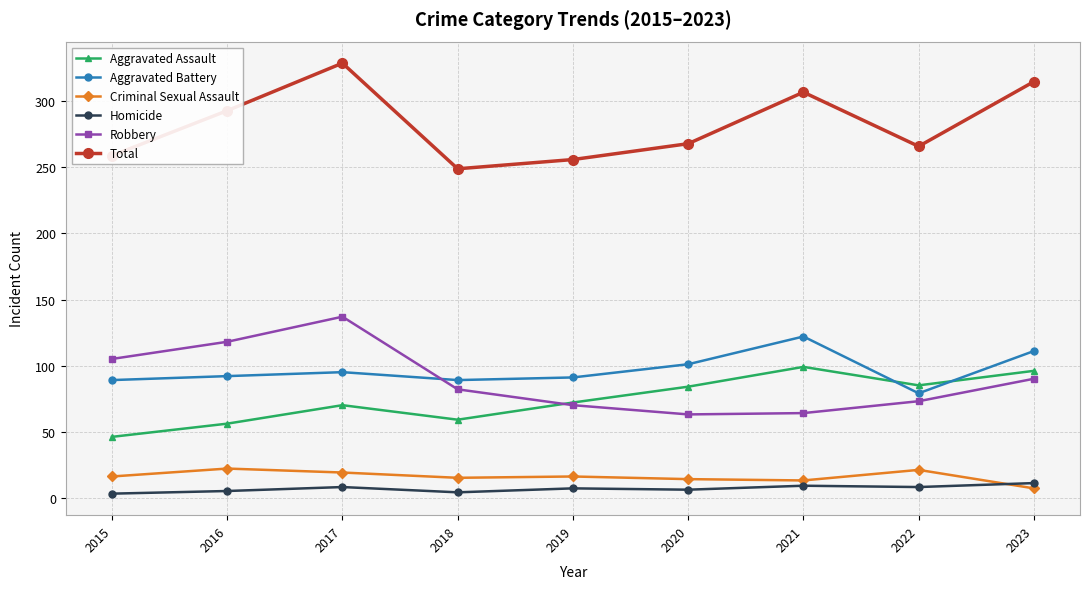

What are all the series names shown in the legend?

Aggravated Assault, Aggravated Battery, Criminal Sexual Assault, Homicide, Robbery, Total